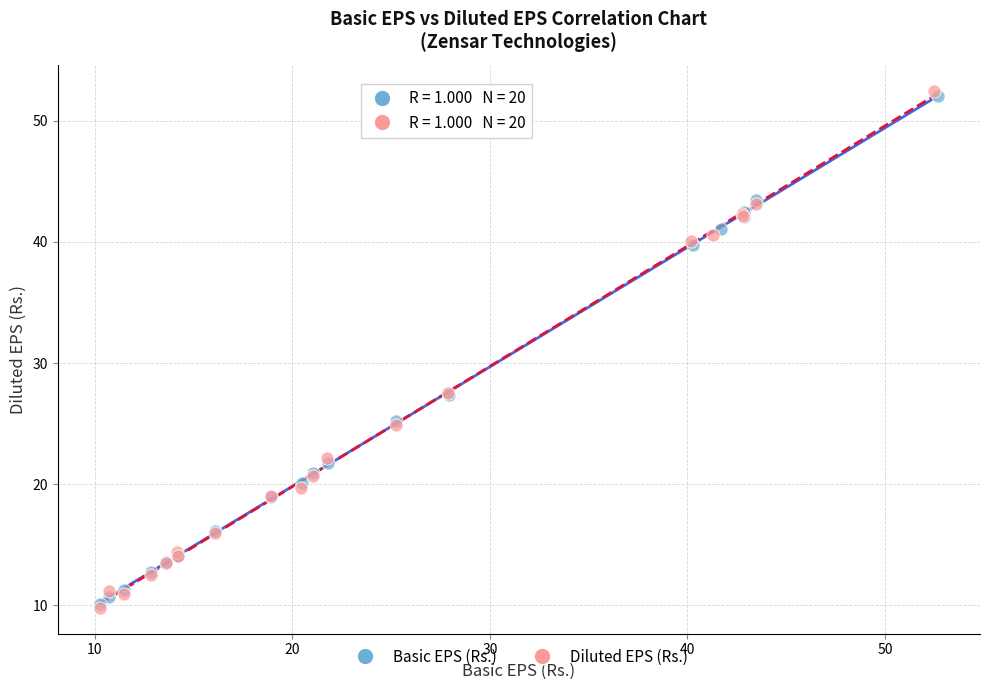

Which series has the widest spread of Y values?

Diluted EPS (Rs.)